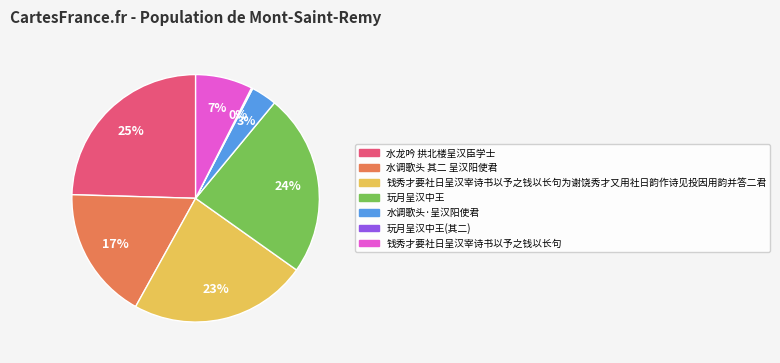

To the nearest percent, what is the average slice percentage?

14%